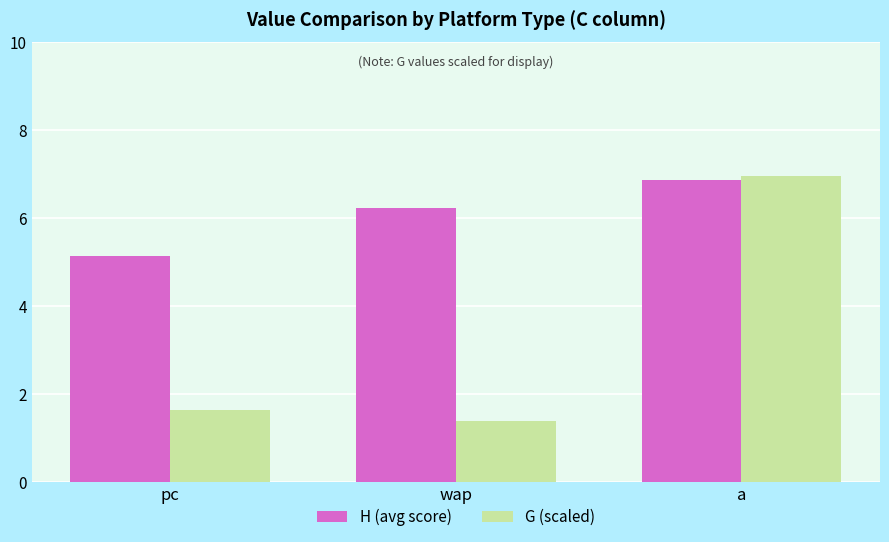

Rank the categories by G (scaled) value from lowest to highest.

wap, pc, a